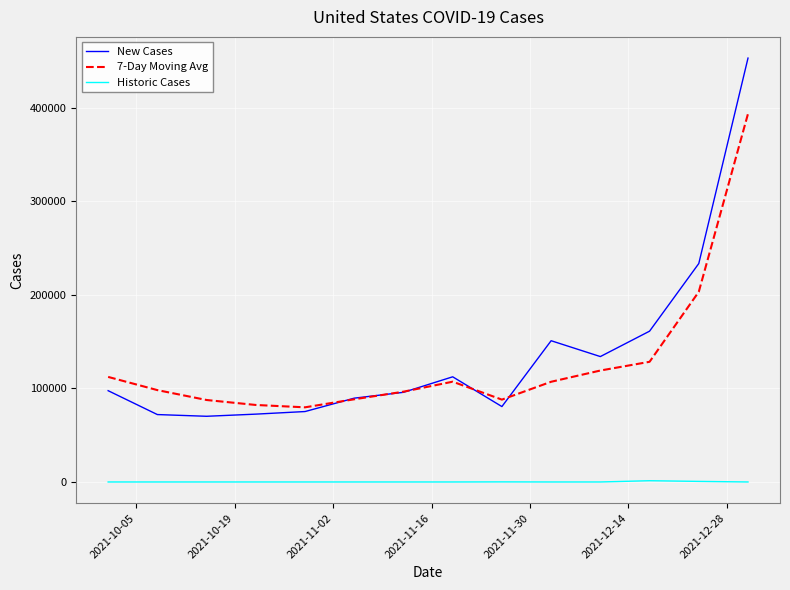

True or false: Historic Cases and New Cases intersect in this chart.

False